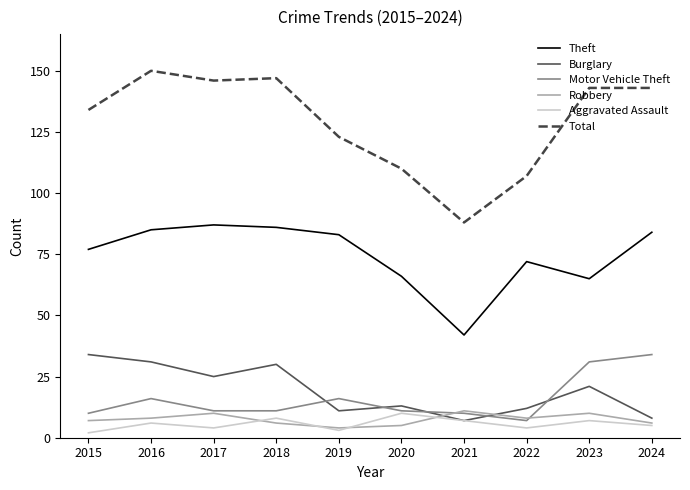

In Theft, how many points are lower than both neighbors (excluding endpoints)?

2